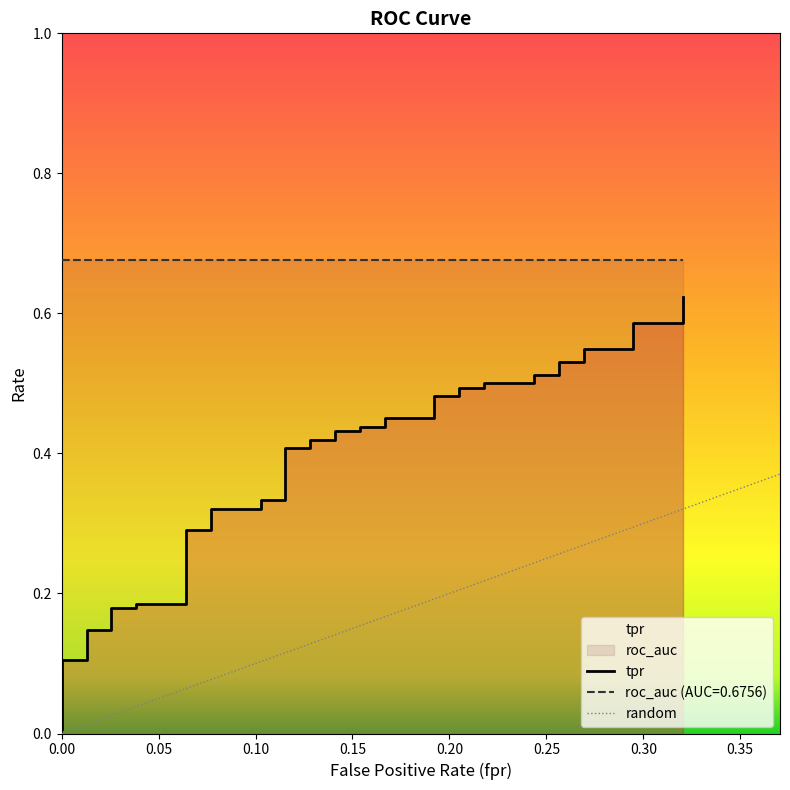

Count the number of categories in the chart.

40